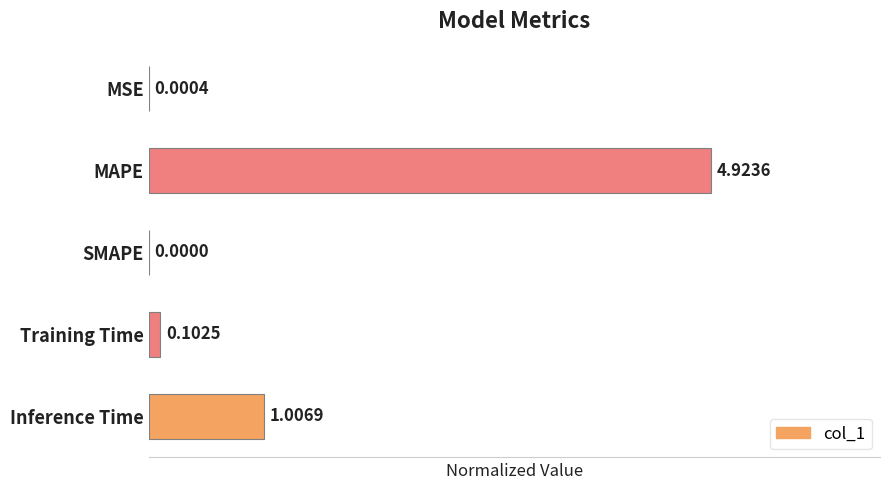

What is the change in value from MAPE to Inference Time?

-0.8